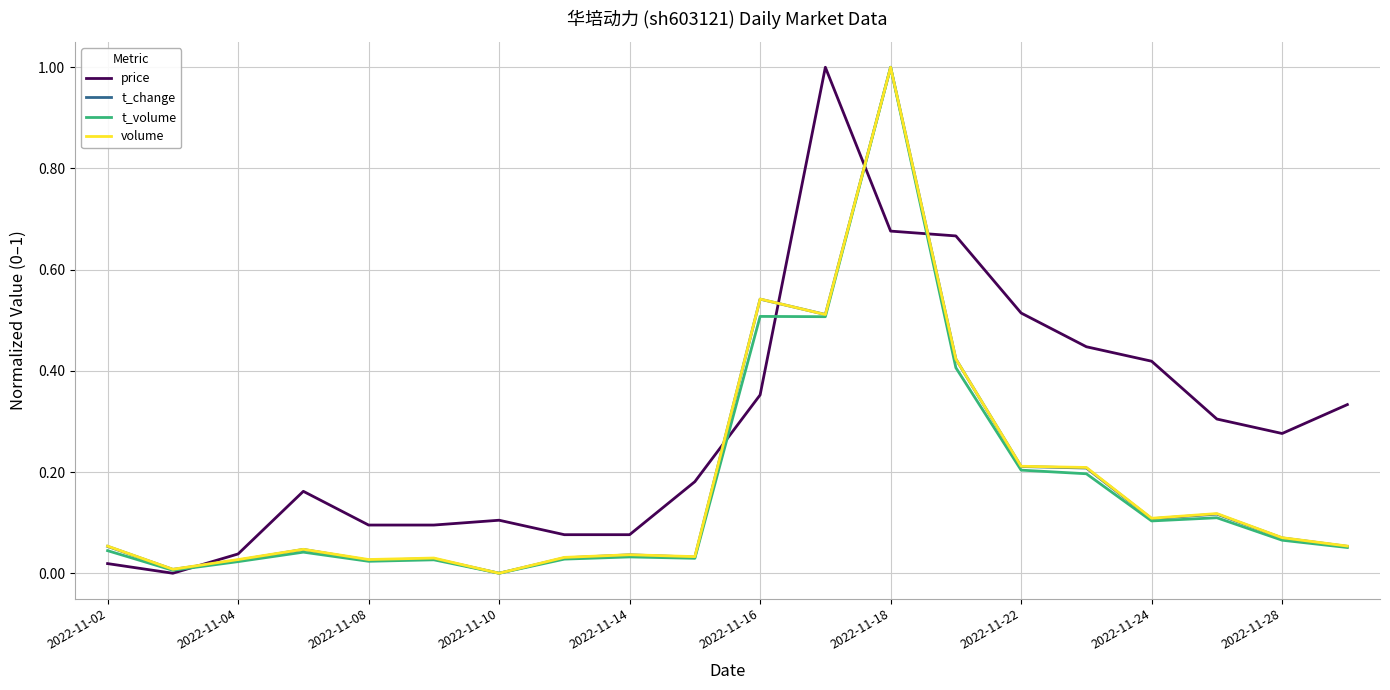

What are all the series names shown in the legend?

price, t_change, t_volume, volume